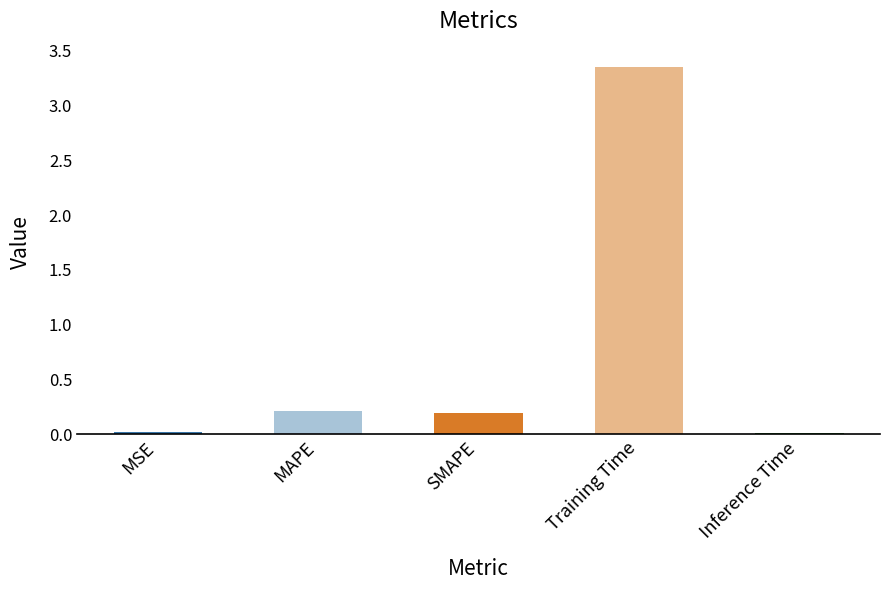

Between MAPE and MSE, which is larger?

MAPE